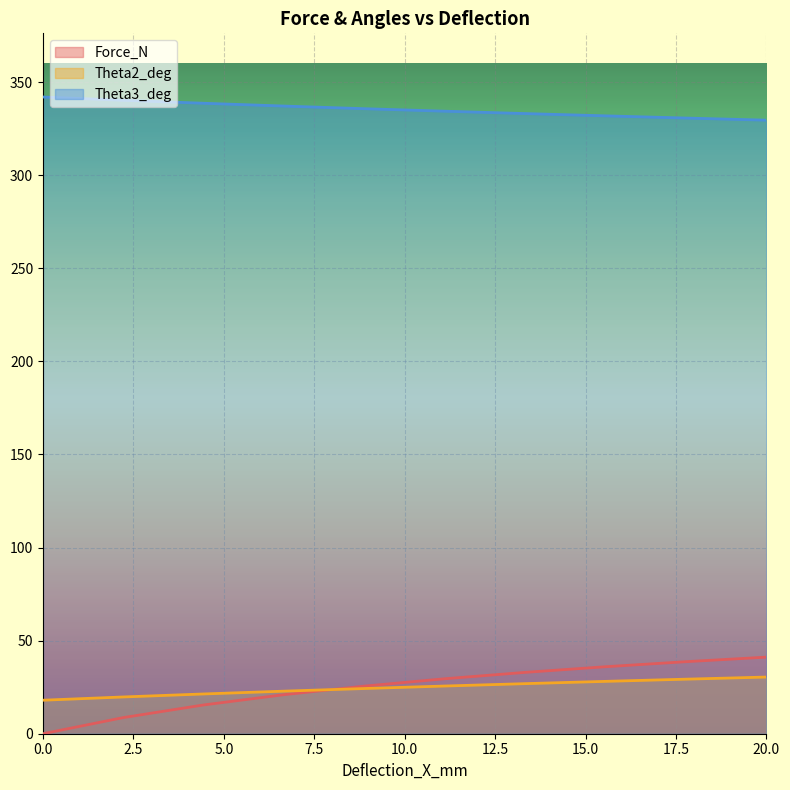

What is the average value of the Theta3_deg series?

335.3